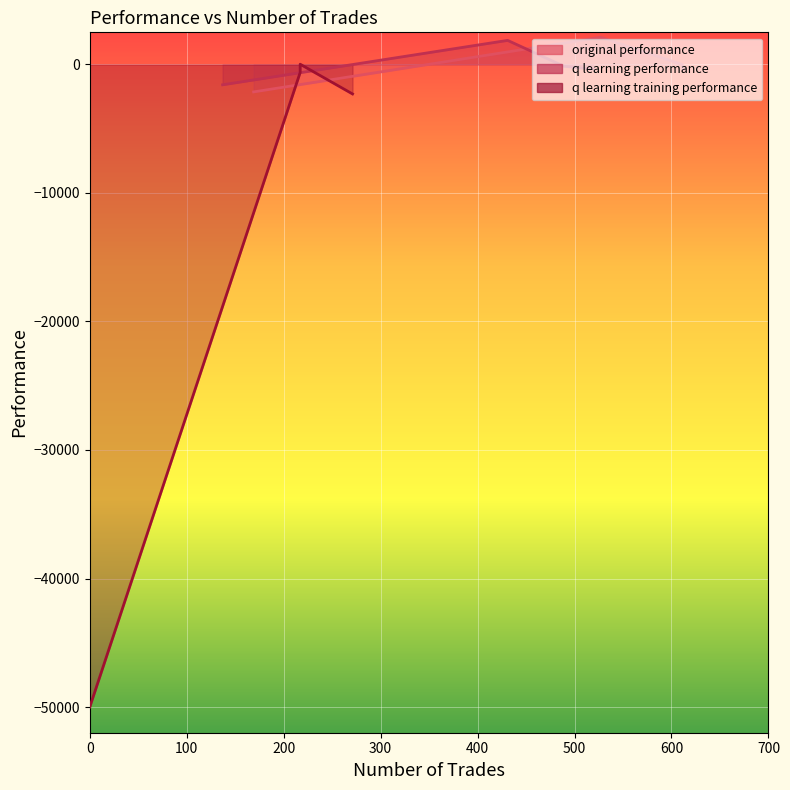

True or false: q learning training performance has more than 0 interior local peaks.

True